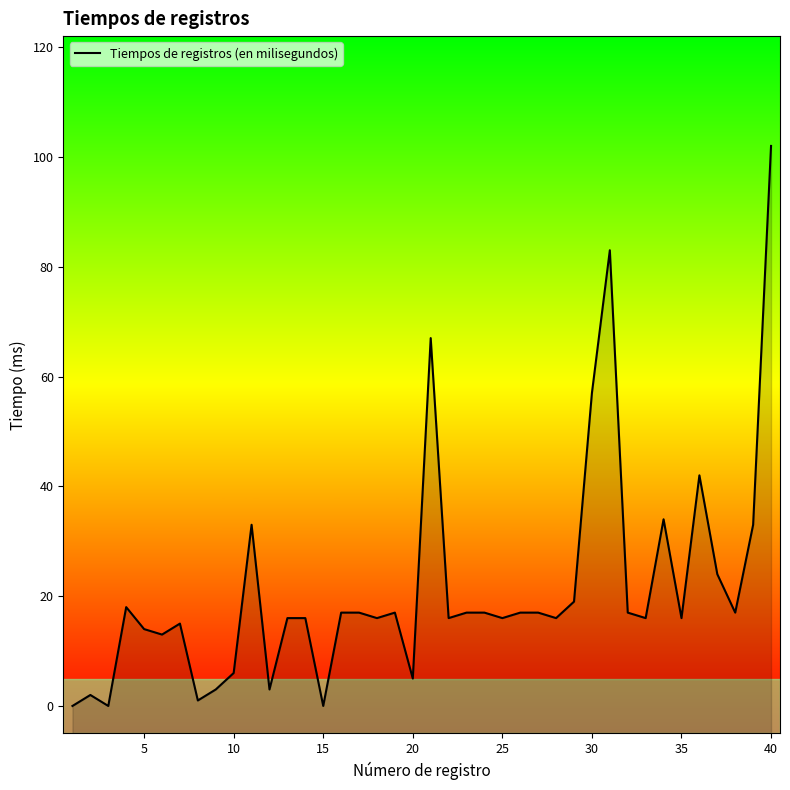

What is the average value?

21